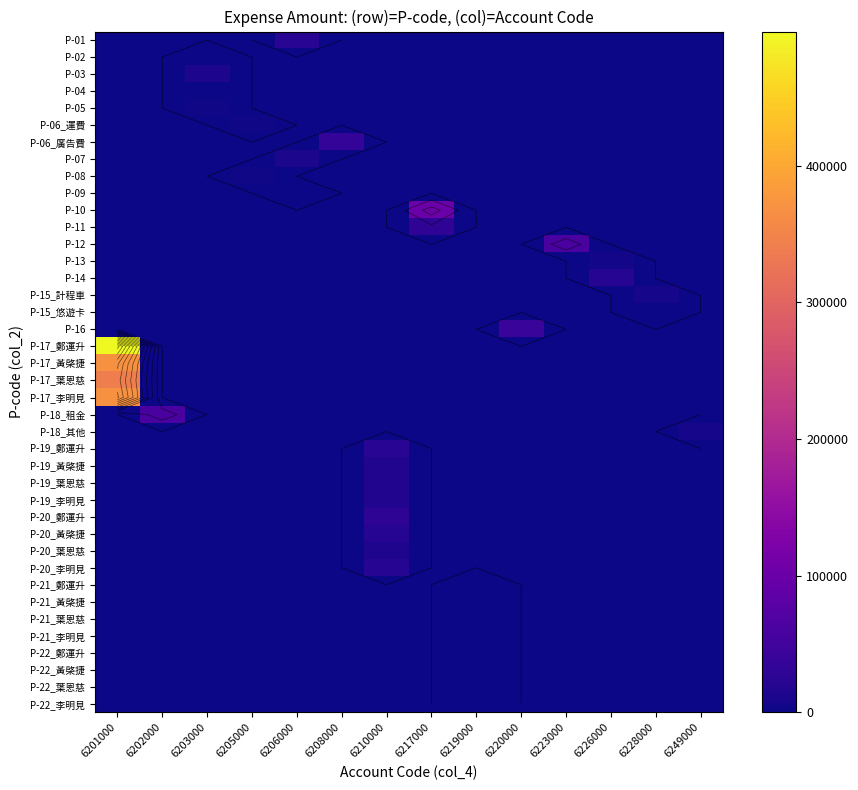

What is the greatest value displayed?

498000